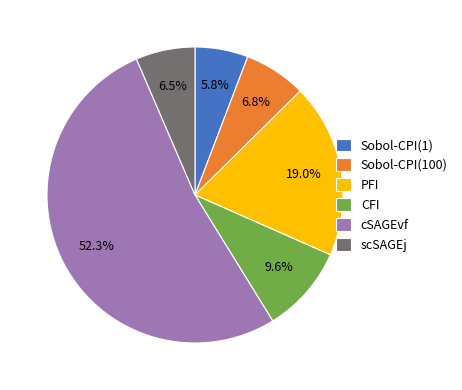

What is the ratio of the value at Sobol-CPI(1) to the value at PFI?

0.3